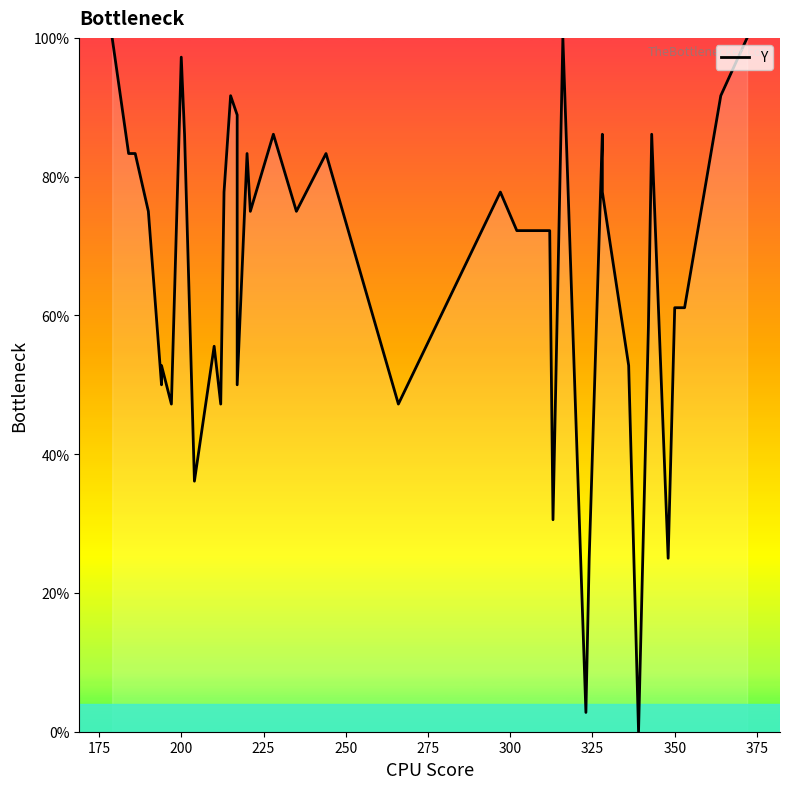

What is the difference between the second highest and minimum values?

100.0